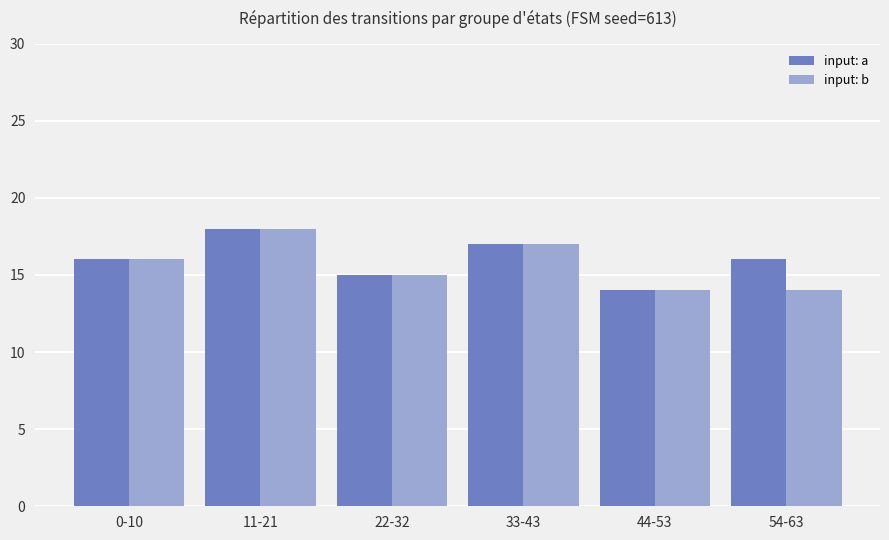

Is the value of input: a at 22-32 greater than the value of input: b at 54-63?

Yes